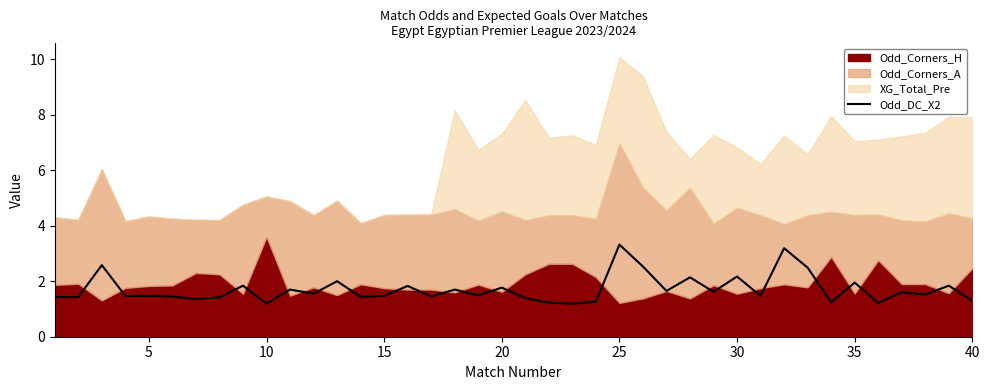

What is the highest value of the Odd_DC_X2 series?

3.3